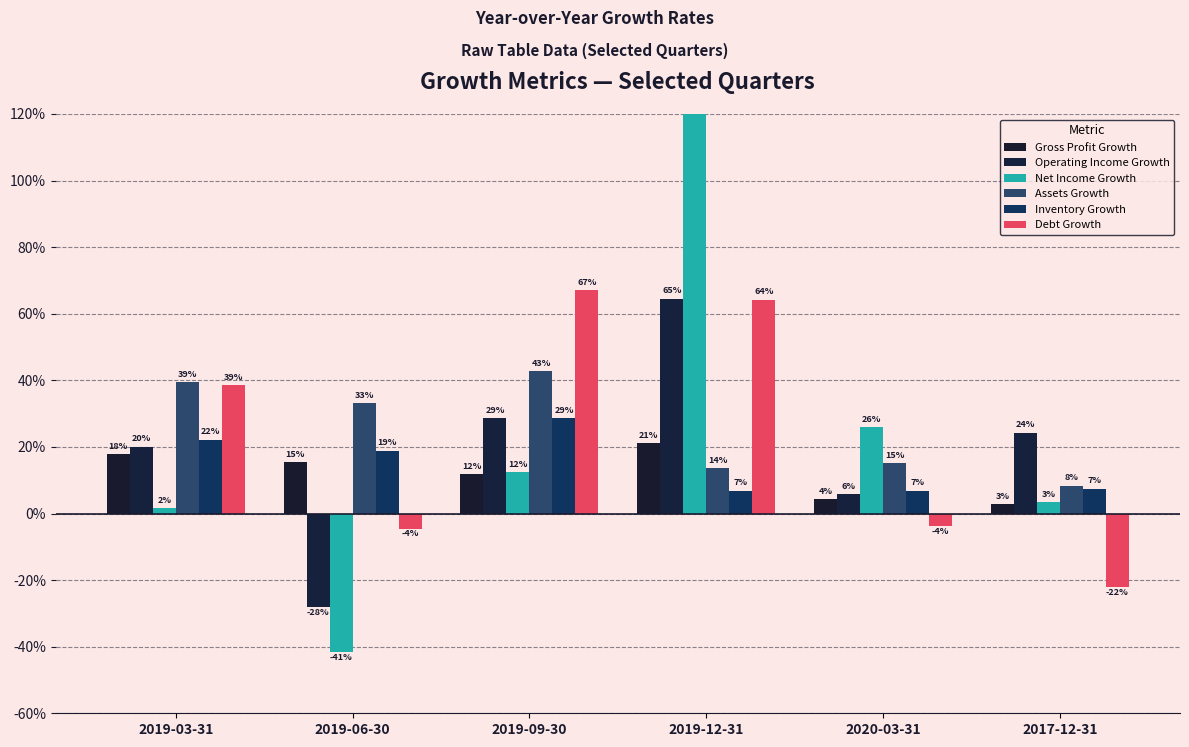

True or false: Debt Growth has a value of 0.4 at 2019-12-31.

False